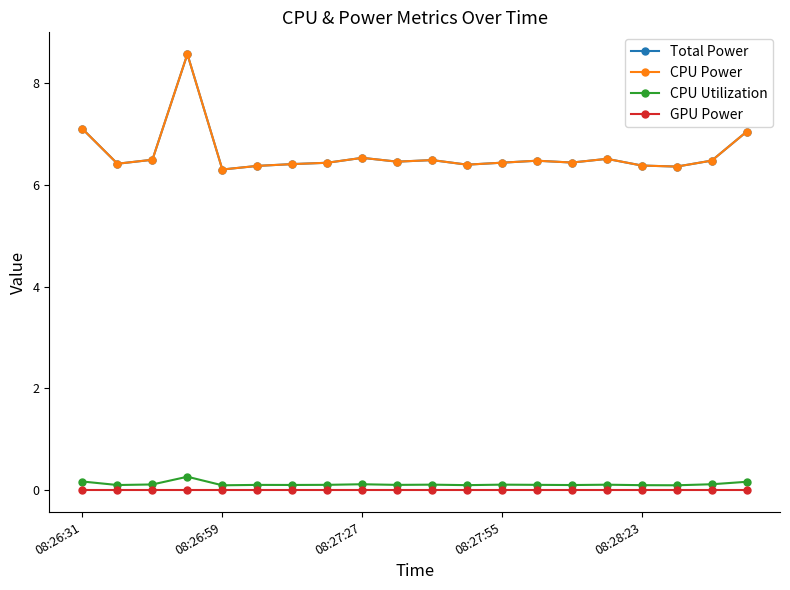

Is this an area chart (filled region under the line)?

No